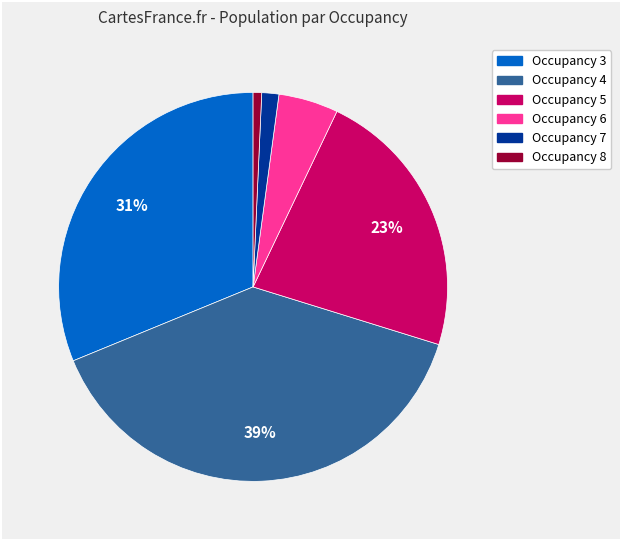

To the nearest percent, what is the average slice percentage?

17%